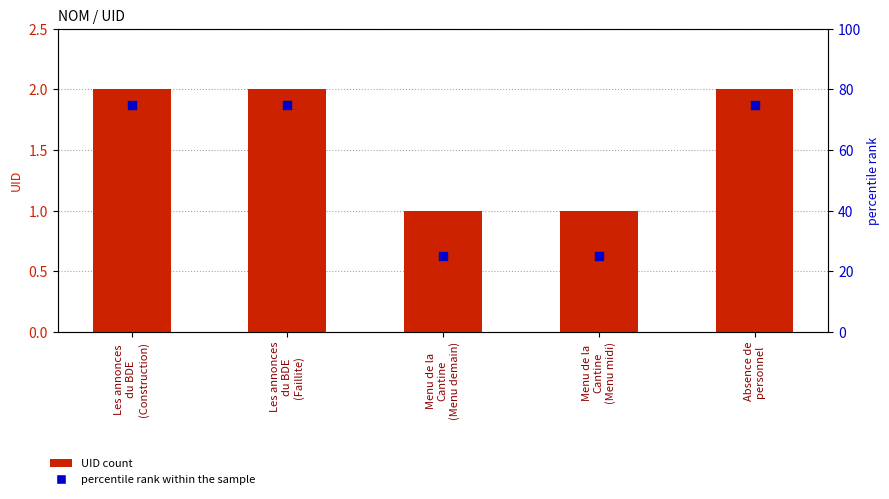

Is the value of UID count at Les annonces
du BDE
(Faillite) greater than the value of percentile rank within the sample at Menu de la
Cantine
(Menu demain)?

No